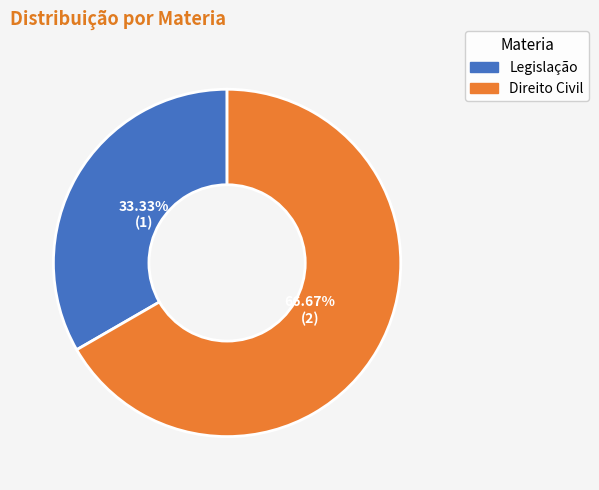

Which slice is the largest?

Direito Civil